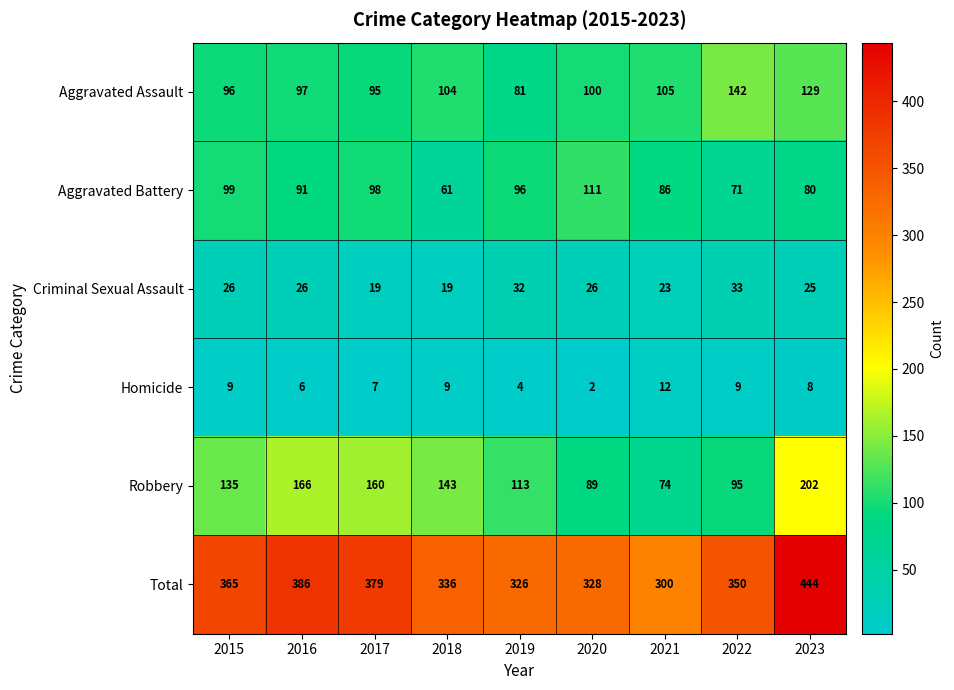

The value of Robbery at 2022 is 125. True or false?

False